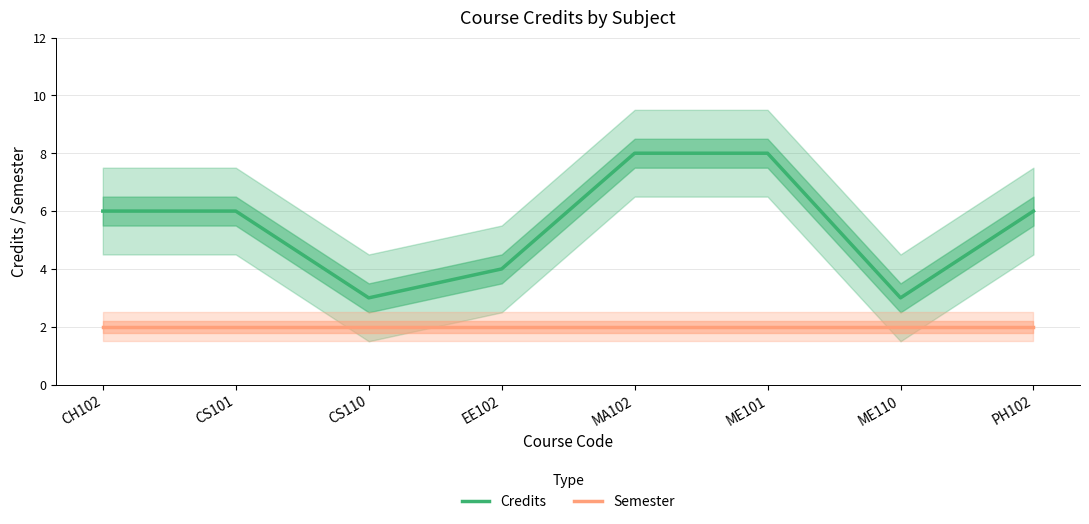

True or false: Semester and Credits intersect in this chart.

False